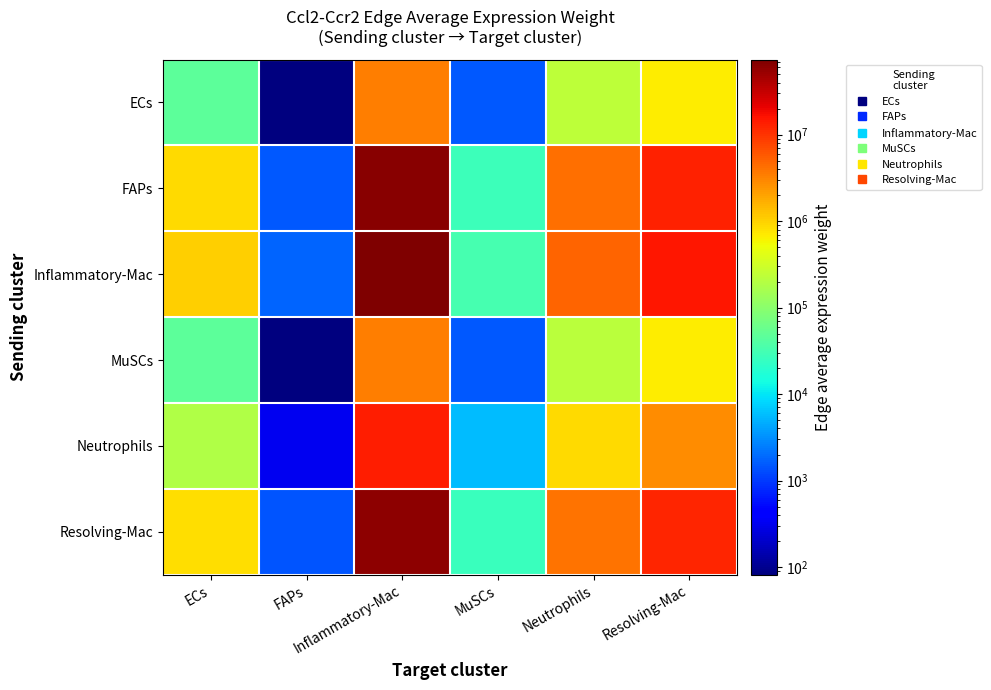

At which category is the sum across all series the highest?

Inflammatory-Mac